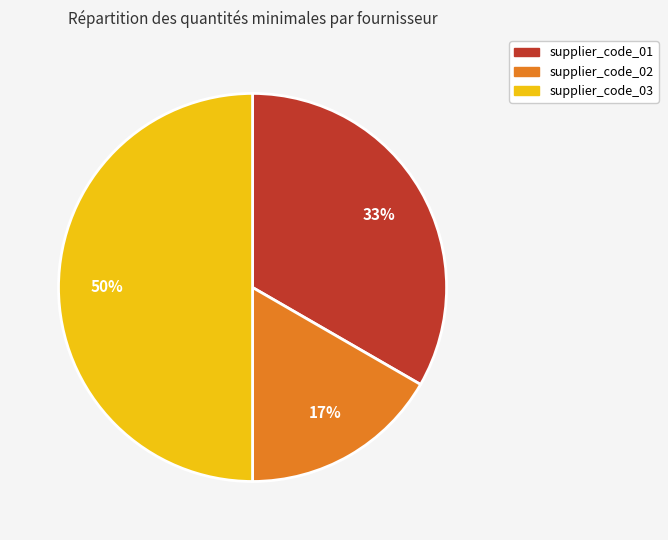

The supplier_code_03 slice represents 64% of the pie. True or false?

False